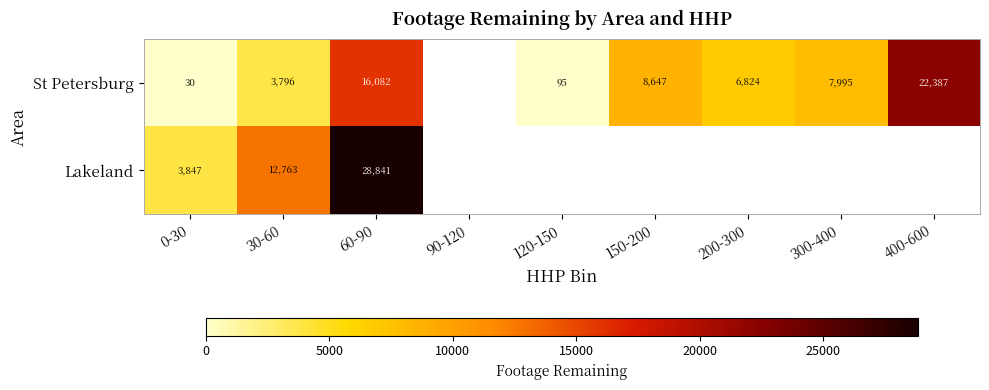

What is the difference between the highest and lowest values at 30-60?

8967